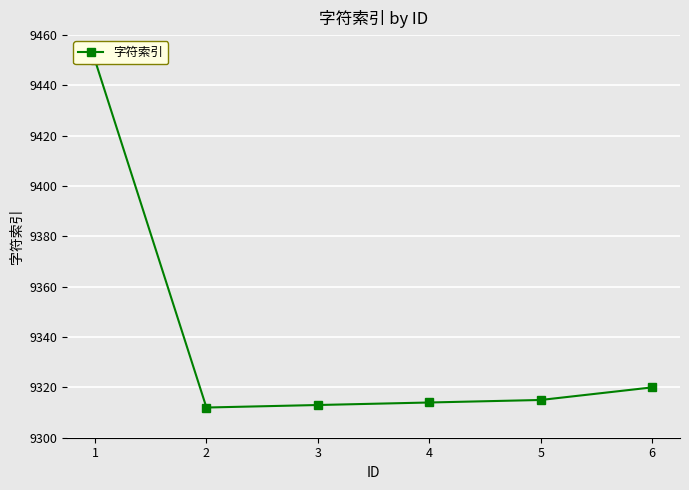

The chart shows a value of 13616 at 1. True or false?

False